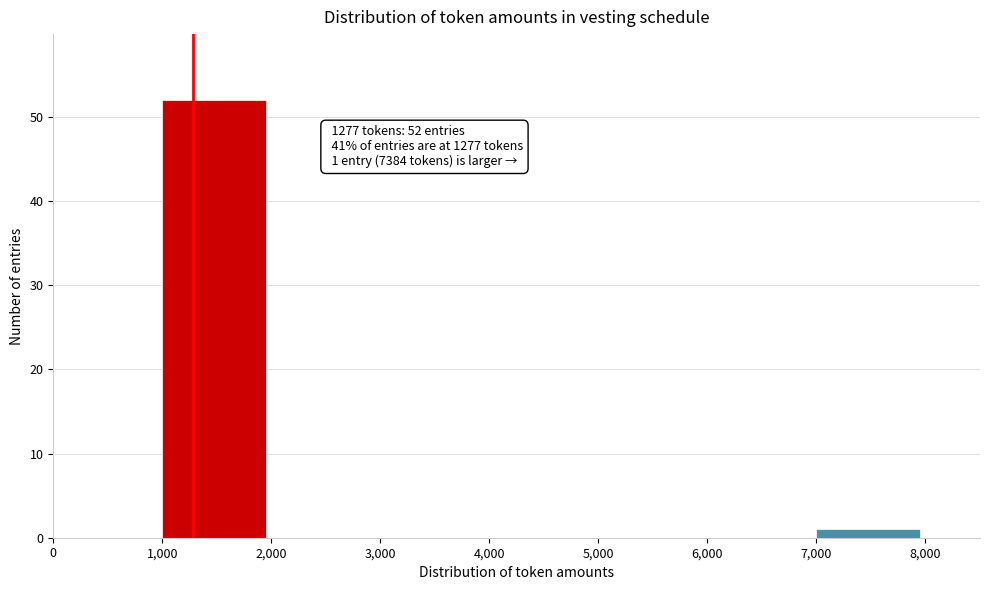

Over which range of the x-axis is the bar tallest?

1,000 to 2,000